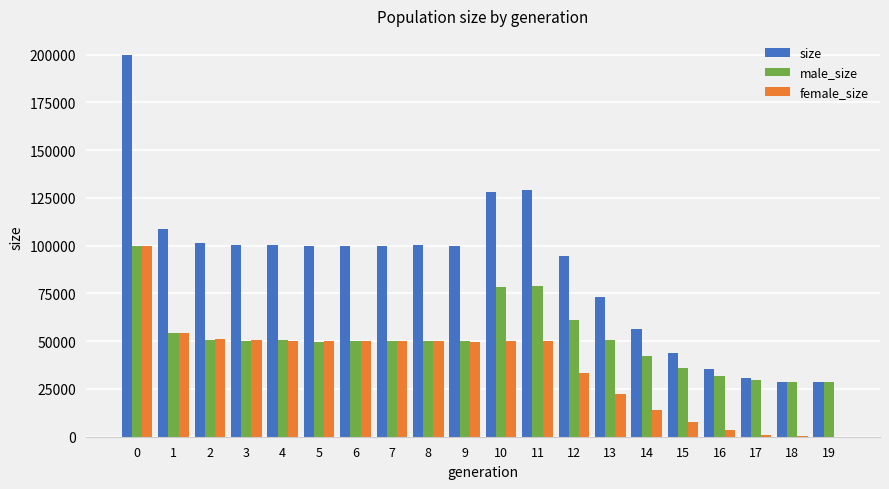

How many series are shown in this chart?

3